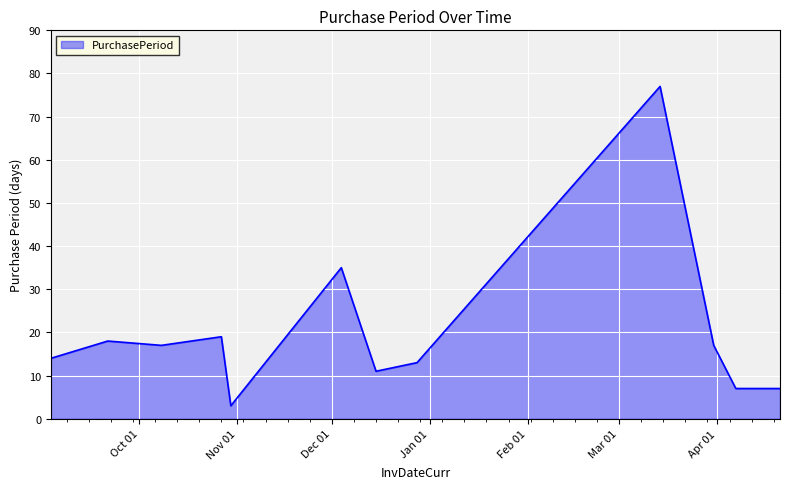

What is the maximum value shown in the chart?

77